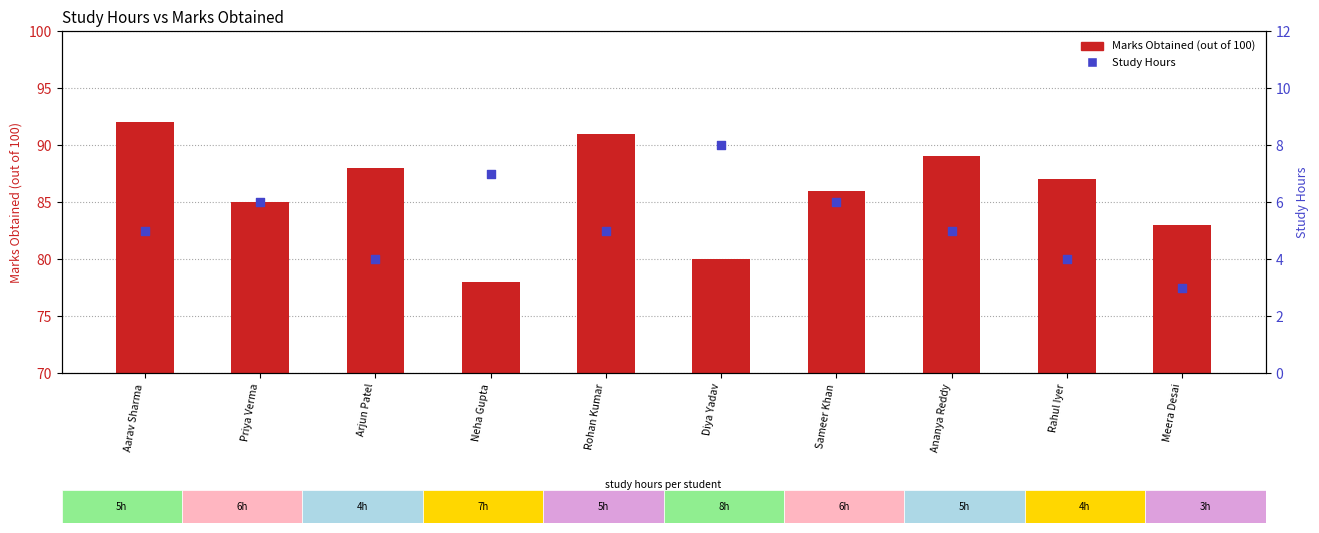

Is the value of Study Hours at Ananya Reddy greater than the value of Marks Obtained (out of 100) at Aarav Sharma?

No